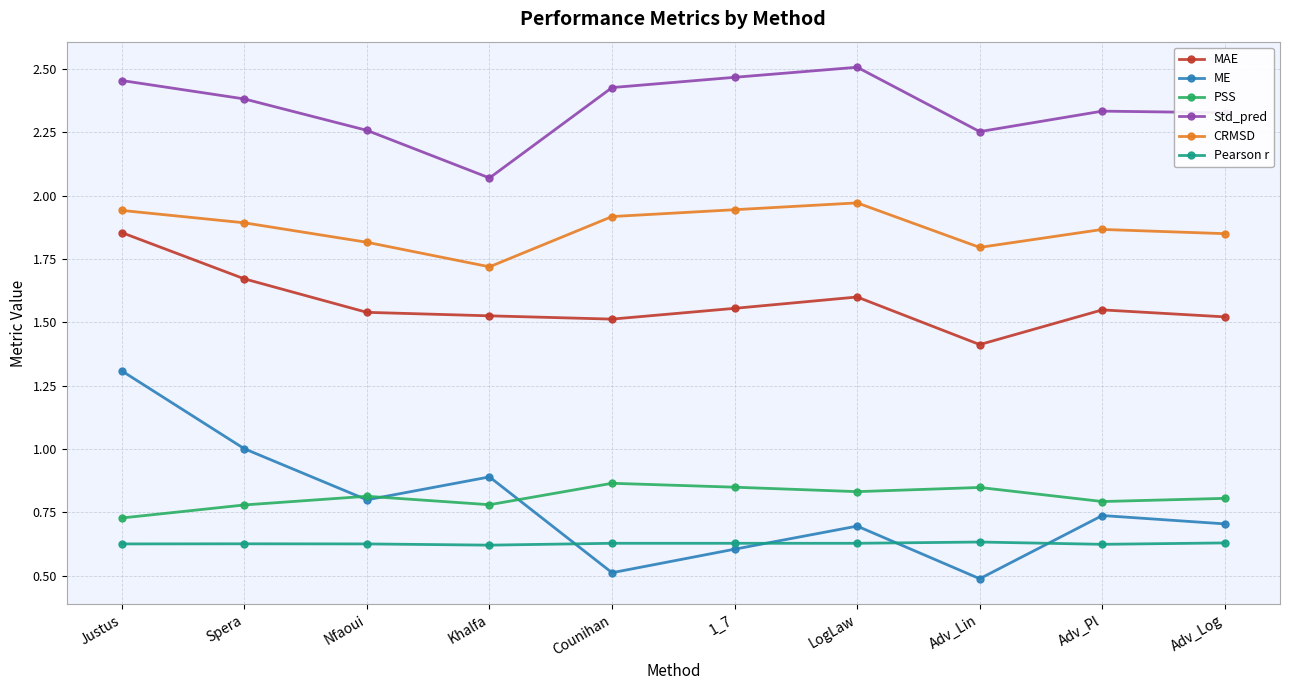

What is the label of the 1st point from the left?

Justus